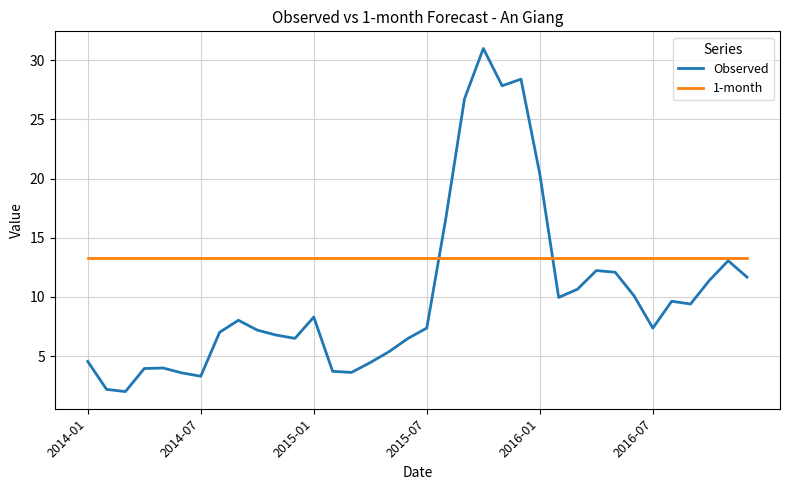

What is the maximum value shown in the chart?

31.0